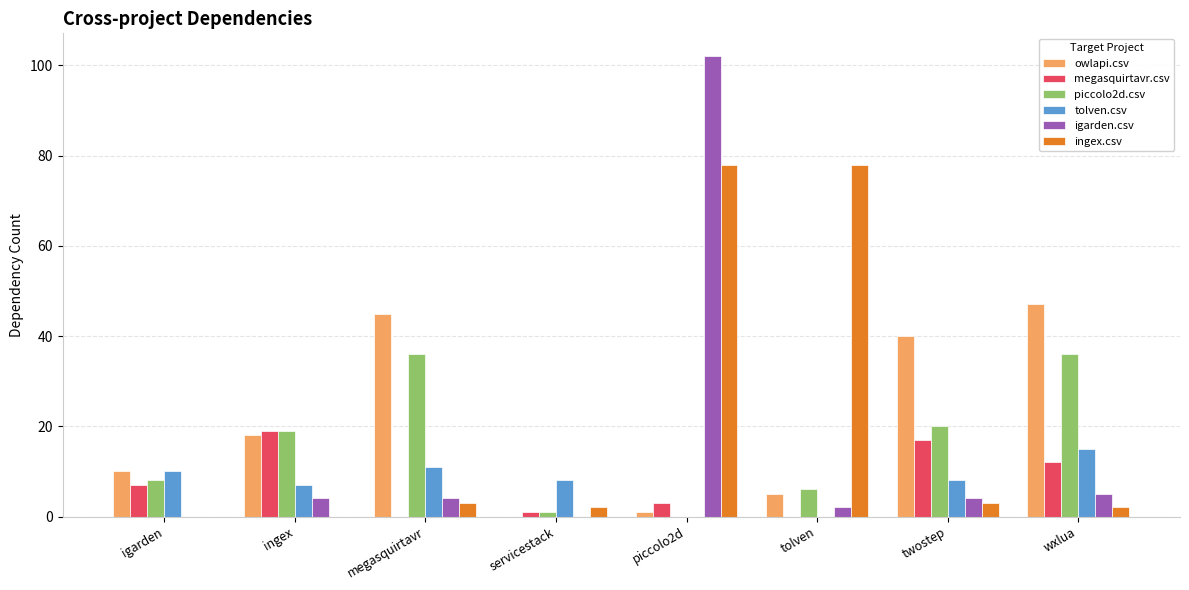

The ingex.csv series shows 0 at ingex. True or false?

True